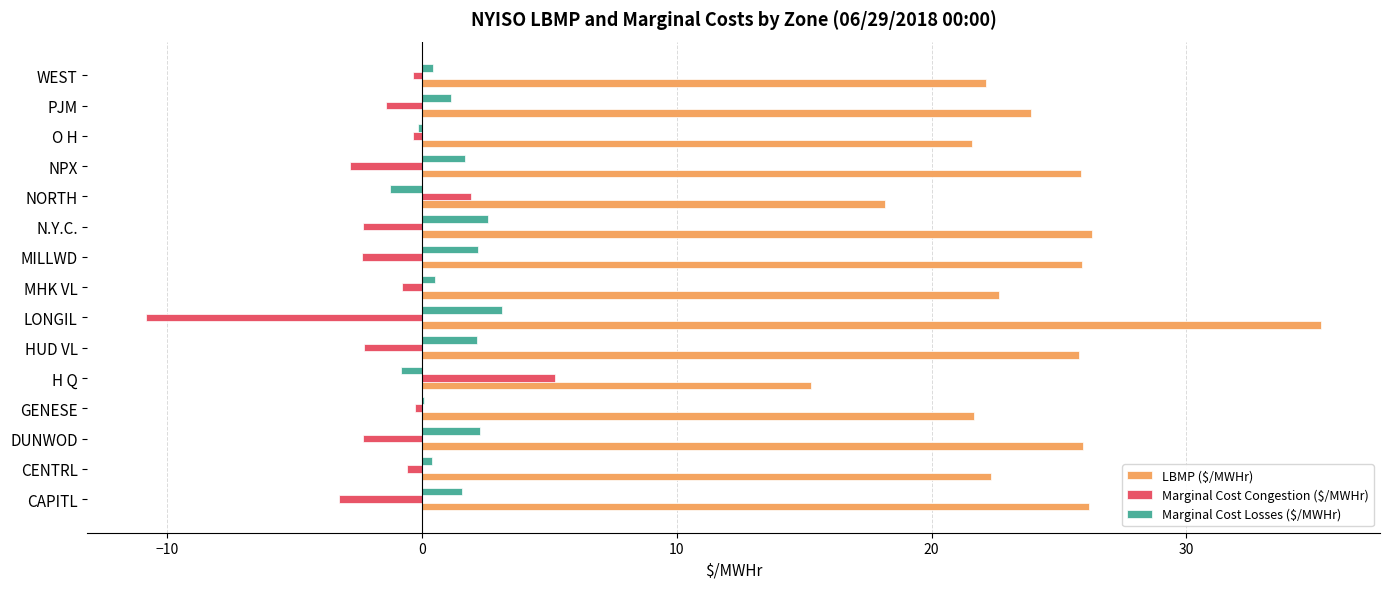

What is the sum of the LBMP ($/MWHr) values at CAPITL and NPX?

52.1